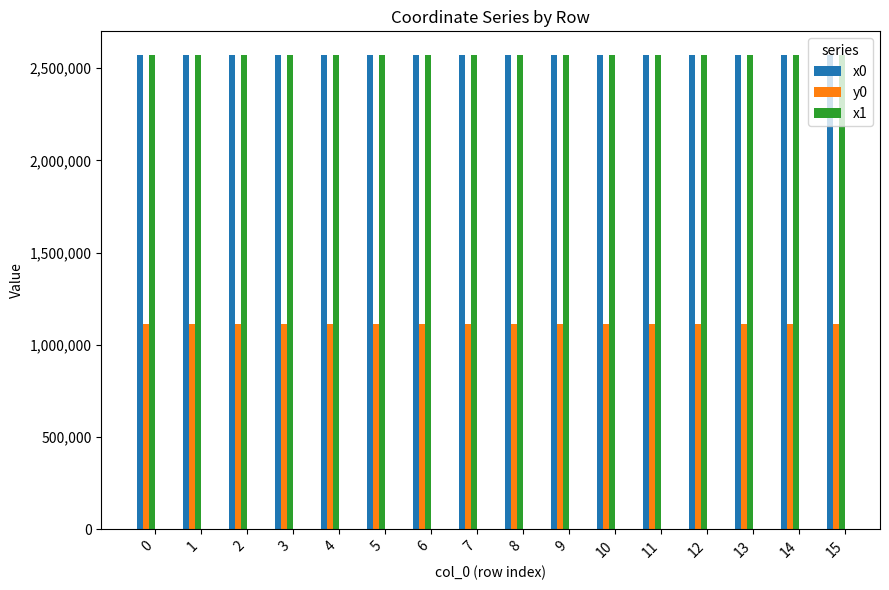

Is the value of y0 at 3 greater than the value of x1 at 10?

No